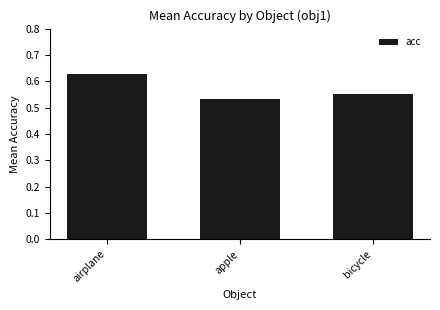

True or false: the data shows 0.1 at apple.

False